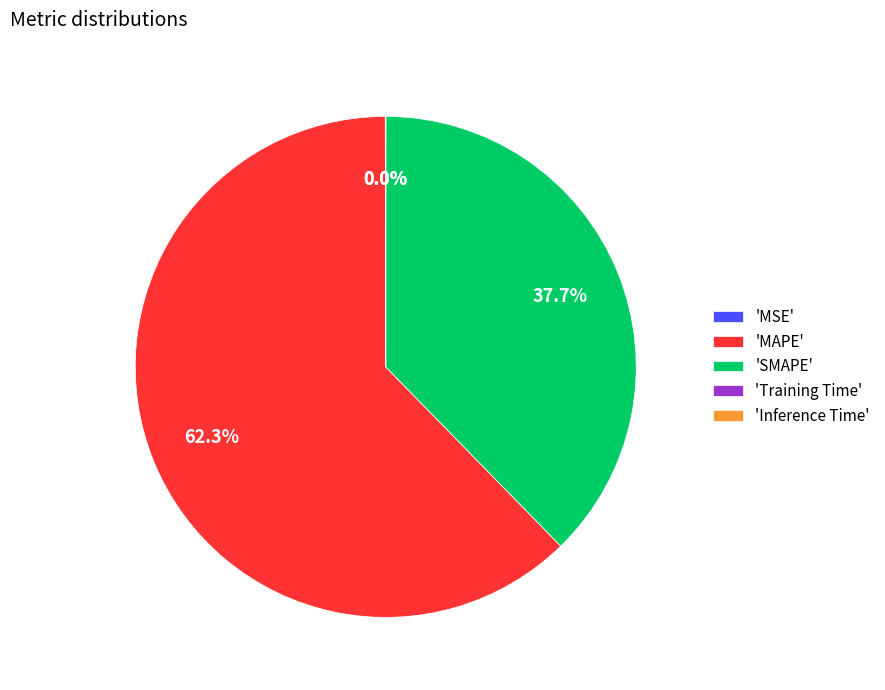

Which category has the biggest portion of the pie?

'MAPE'